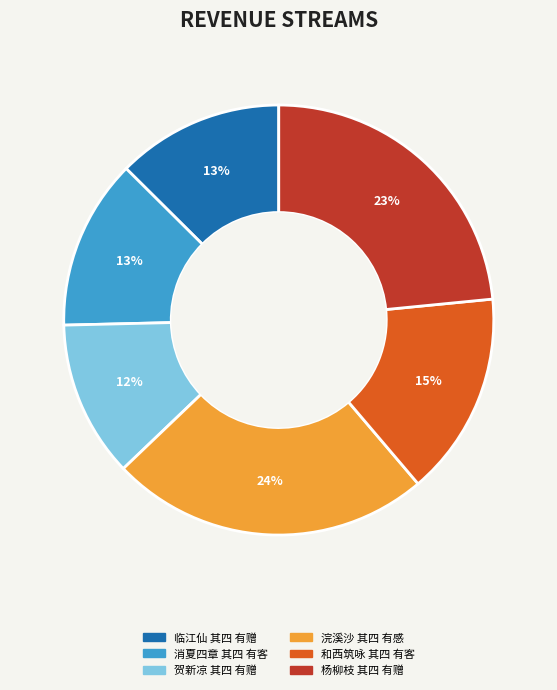

To the nearest percent, what is the average slice percentage?

17%